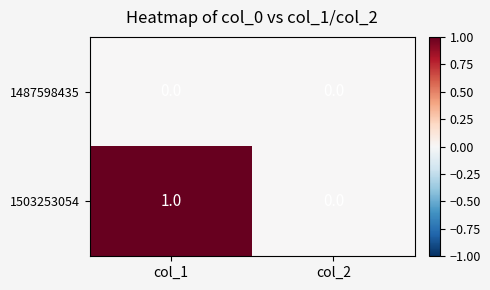

True or false: 1487598435 has a value of 0 at col_1.

True